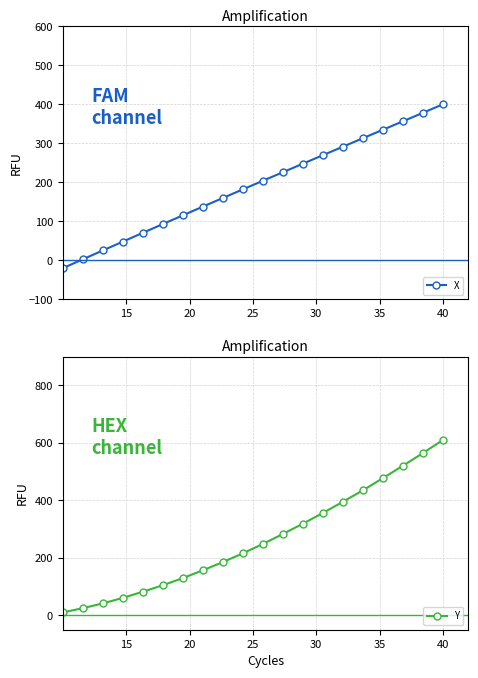

What is the value of the X point at the 4th from the left?

48.1